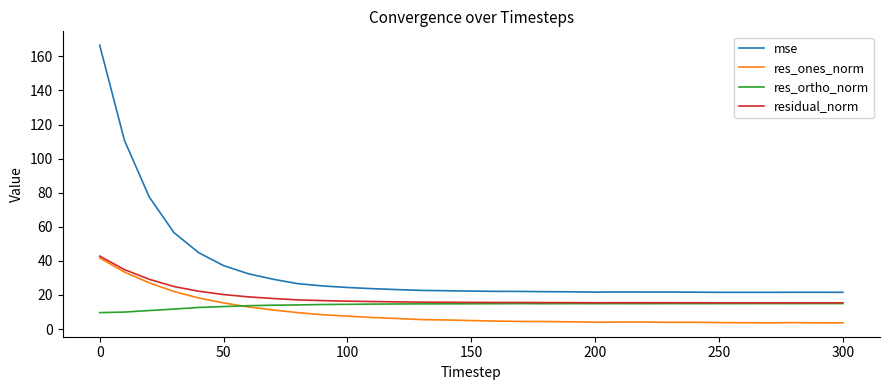

How many lines are shown in the chart?

4